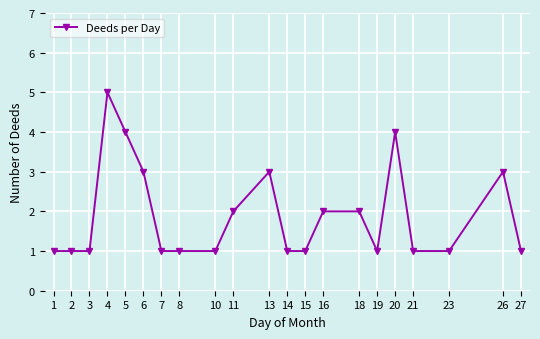

Which has a higher value, 11 or 7?

11